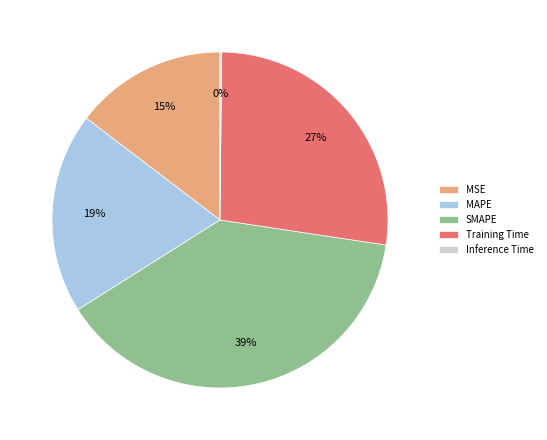

Do SMAPE and Training Time together represent more than half of the pie?

Yes